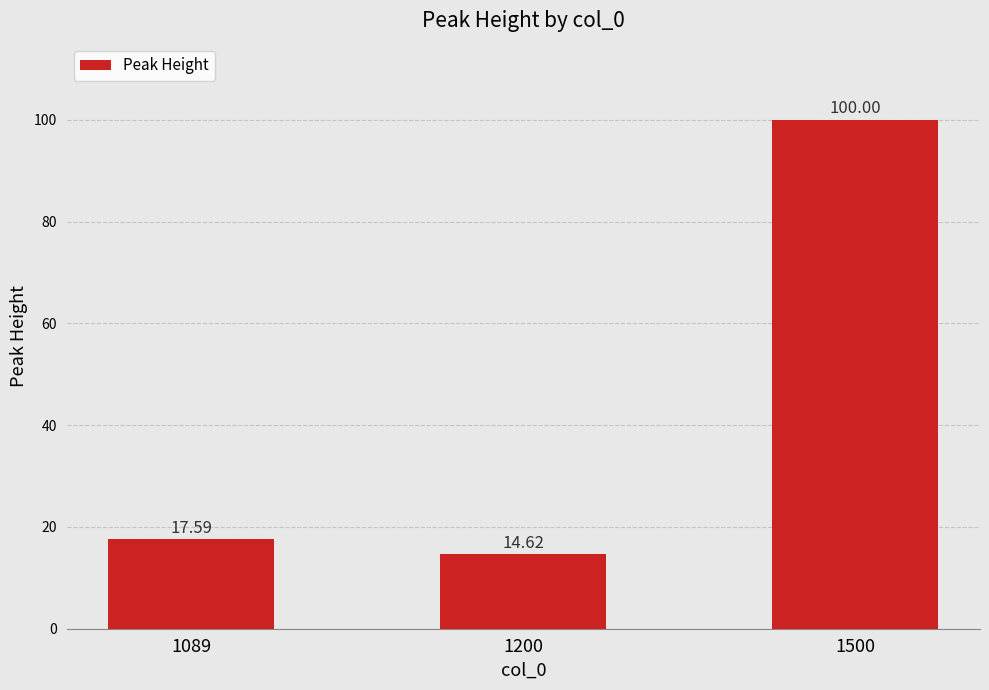

What is the approximate value at 1500?

100.0